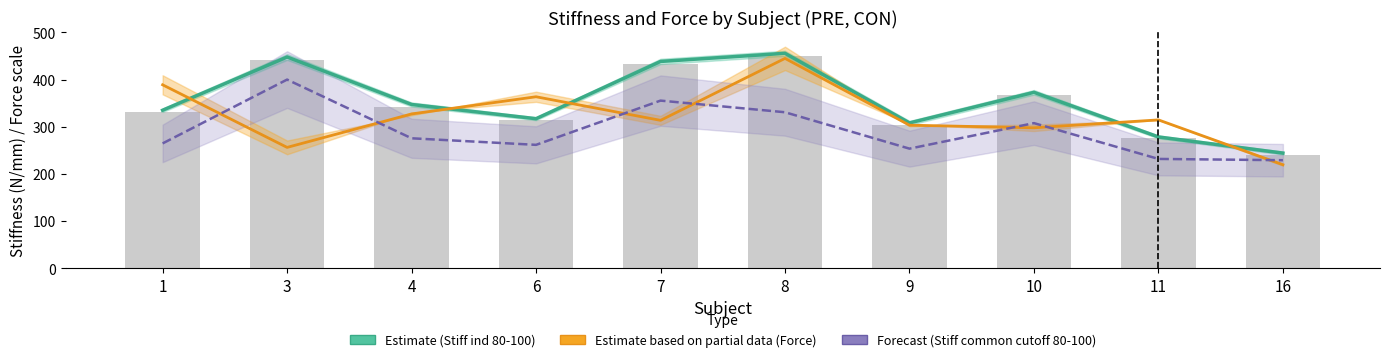

Is it true that Force MVC F plantflex equals 314.6 at 11?

True